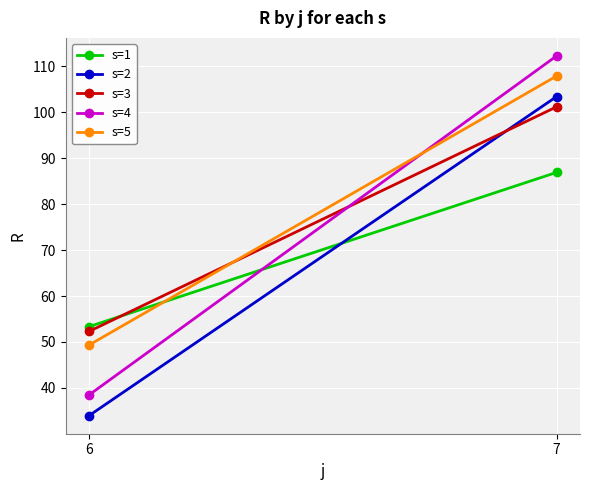

At how many categories does at least one series exceed 74?

1